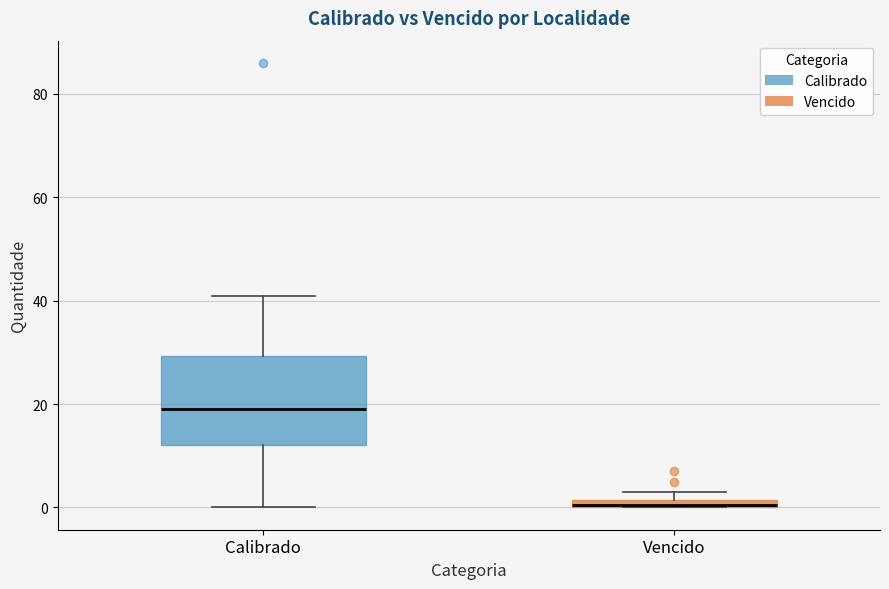

Where is the lower edge of the box for Vencido on the y-axis? The values are not printed on the chart, so give them approximately, as read against the axis.

0